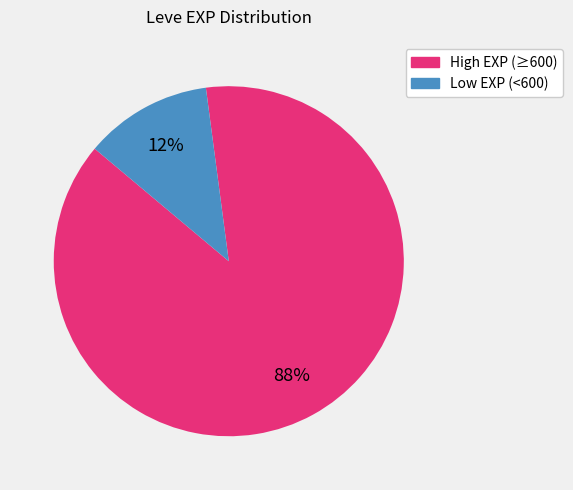

How many segments does this pie chart have?

2